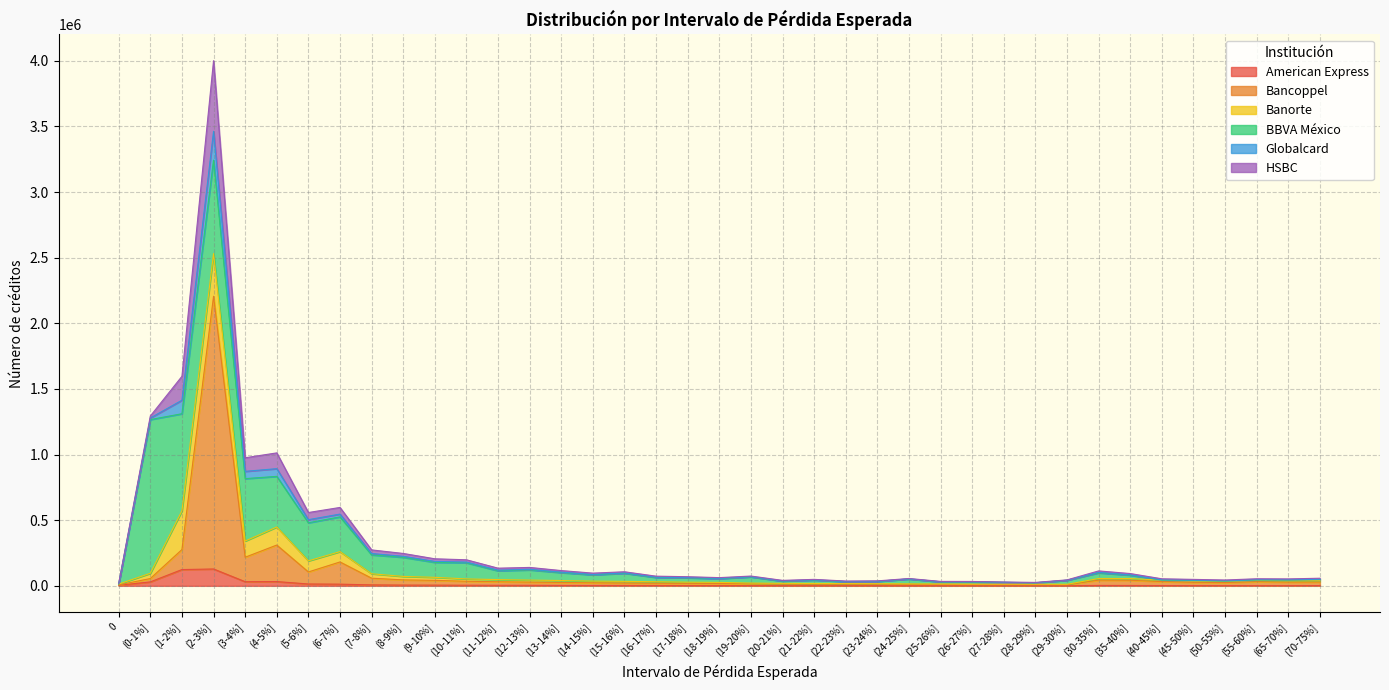

What value does the Bancoppel series have at (8-9%]?

45143